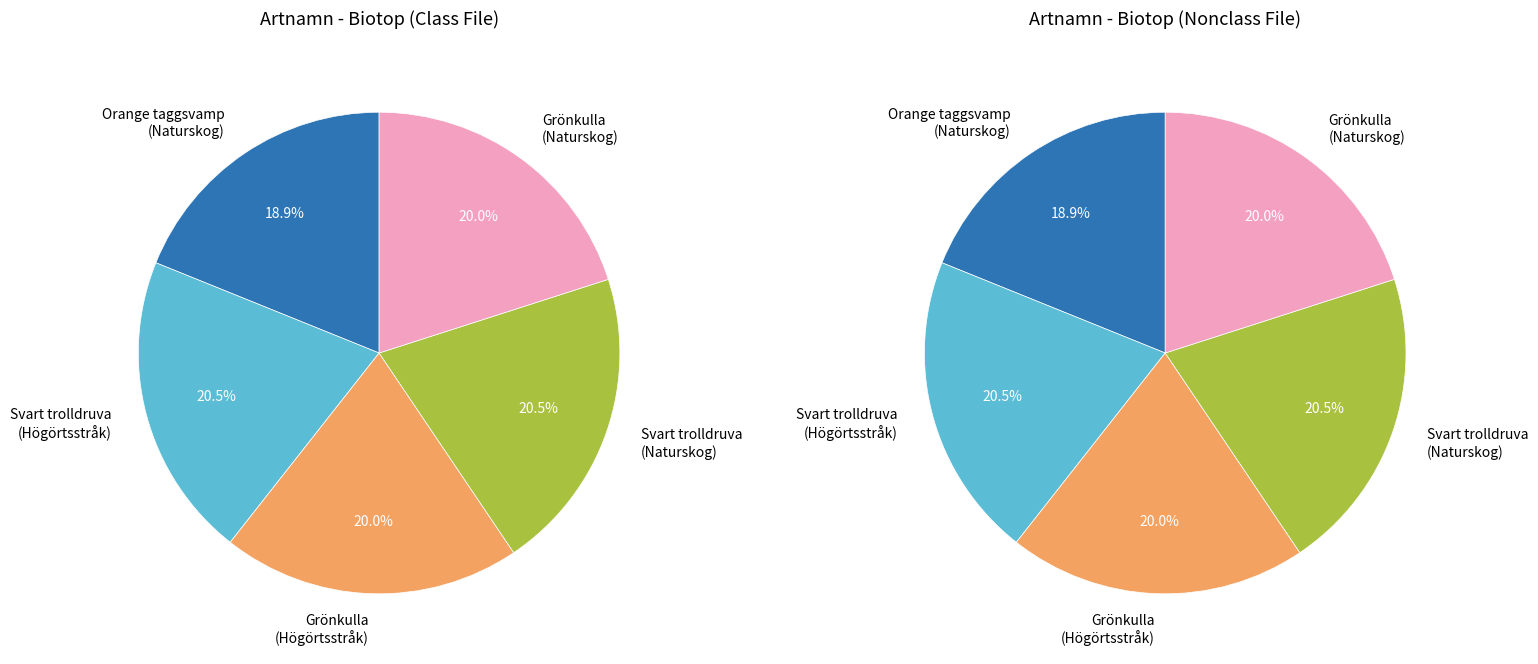

To the nearest percent, what percentage of the pie is Svart trolldruva (Högörtsstråk)?

20%